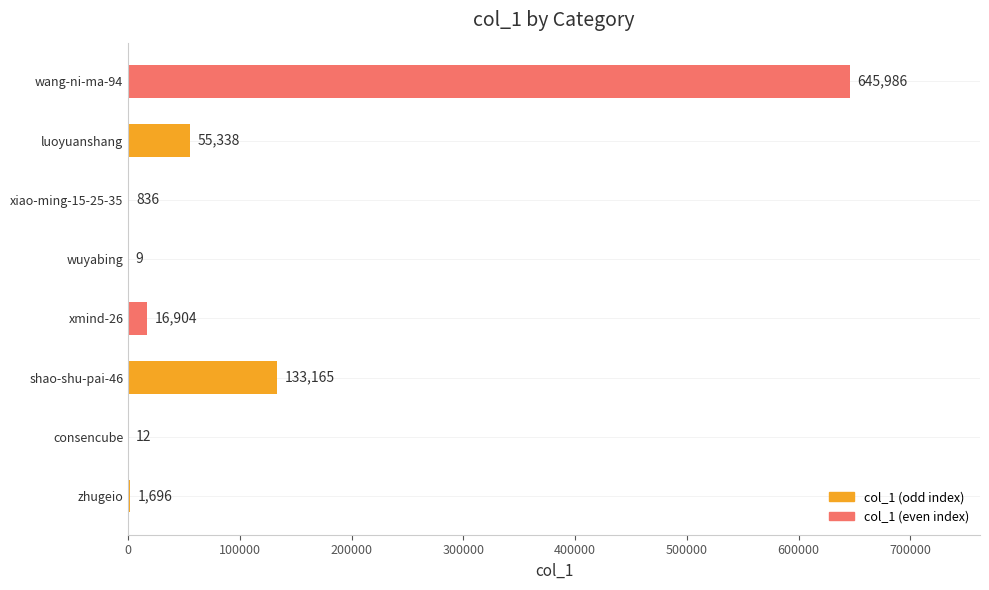

What is the greatest value displayed?

645986